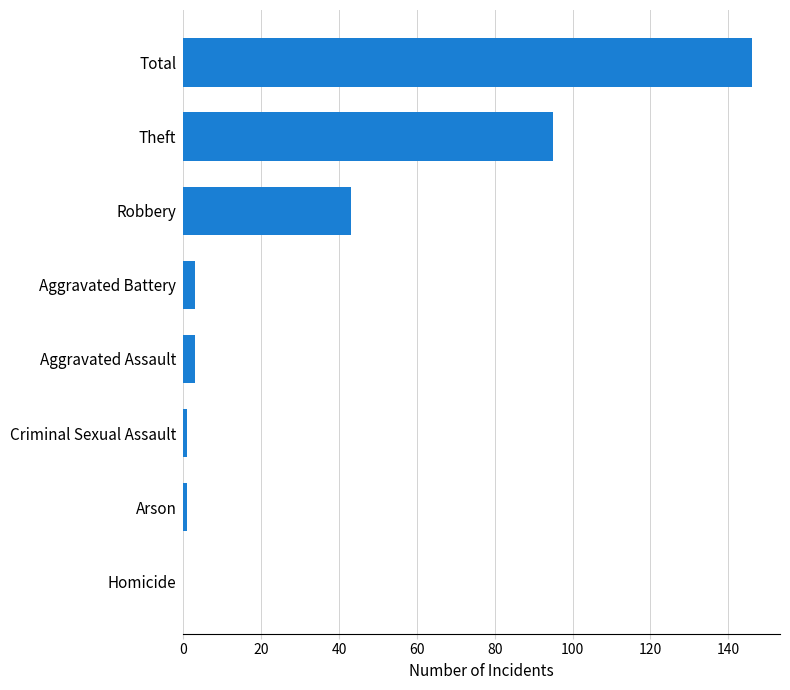

Is it true that the value at Theft is 95?

True